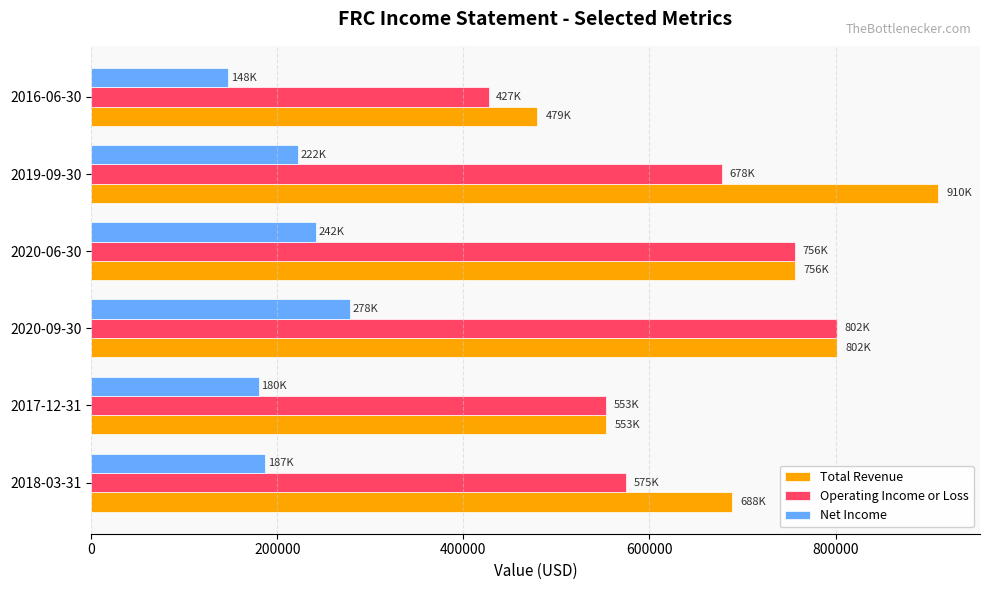

The value of Total Revenue at 2016-06-30 is 479400. True or false?

True